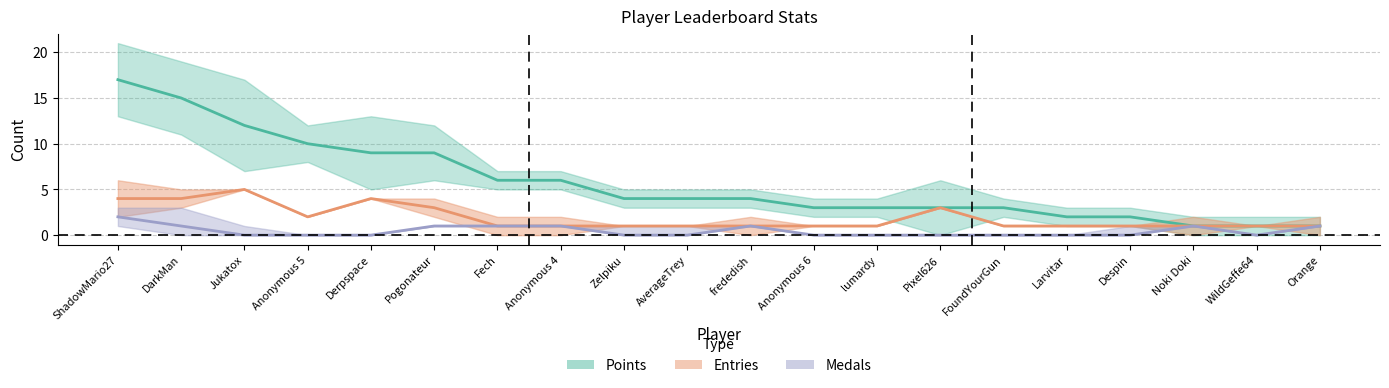

What is the label of the 4th point from the right?

Despin